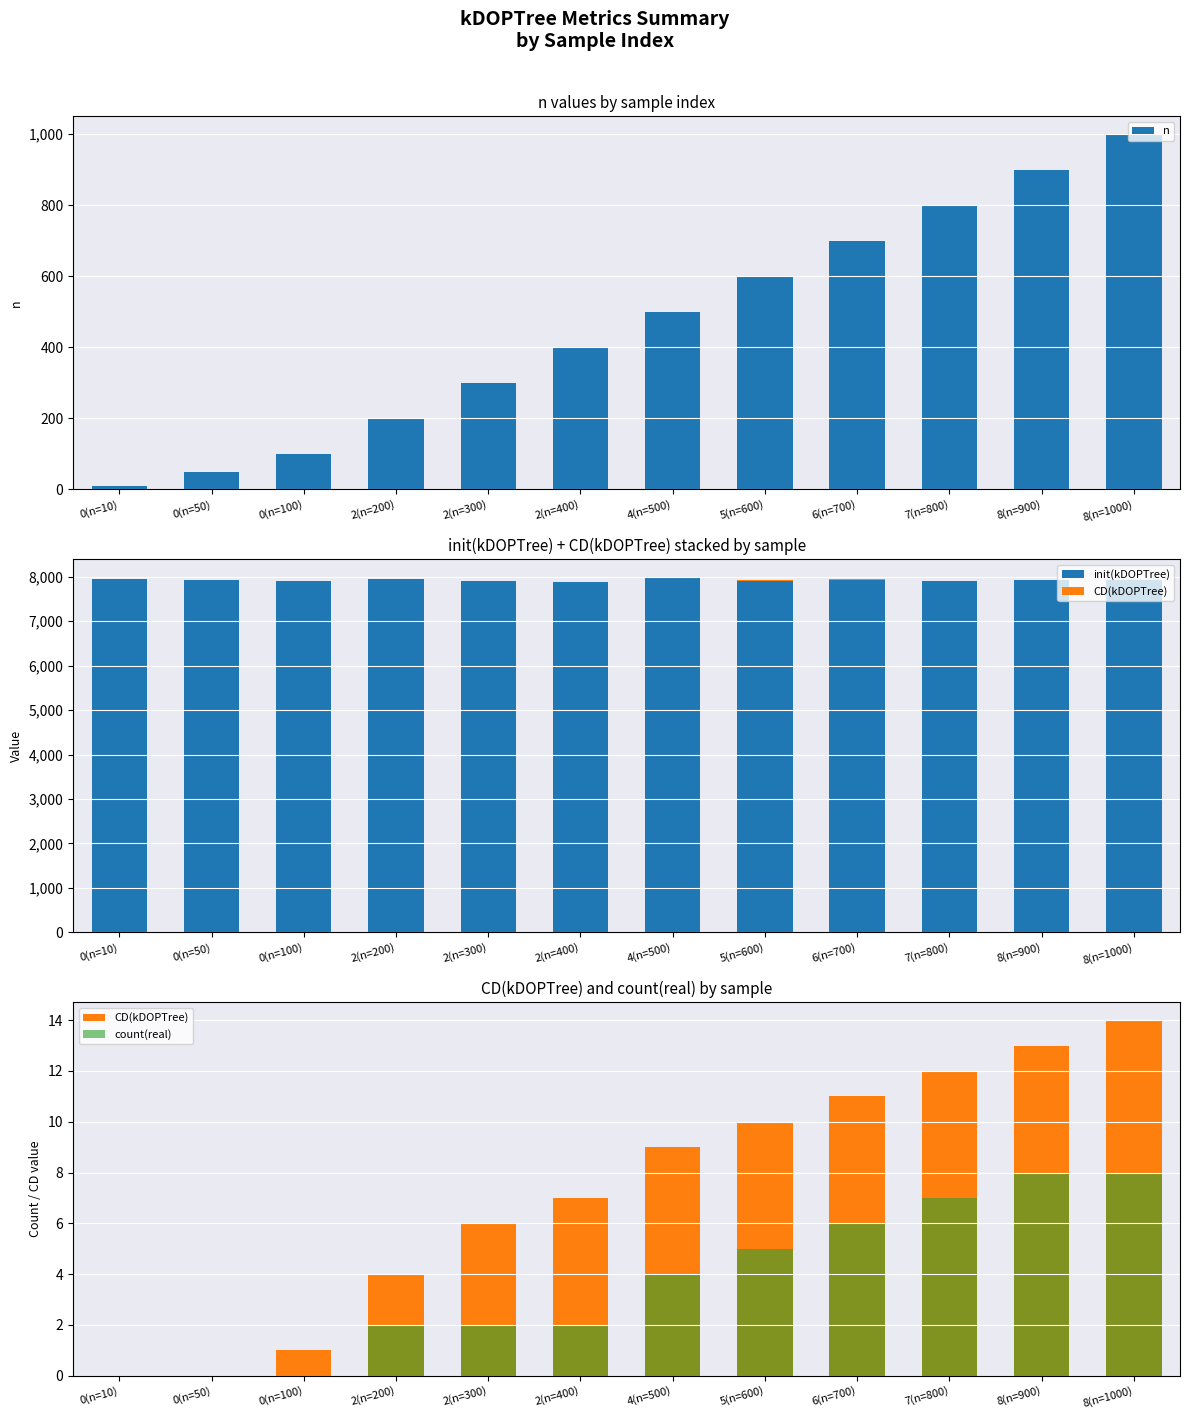

The CD(kDOPTree) series shows 20 at 8(n=900). True or false?

False